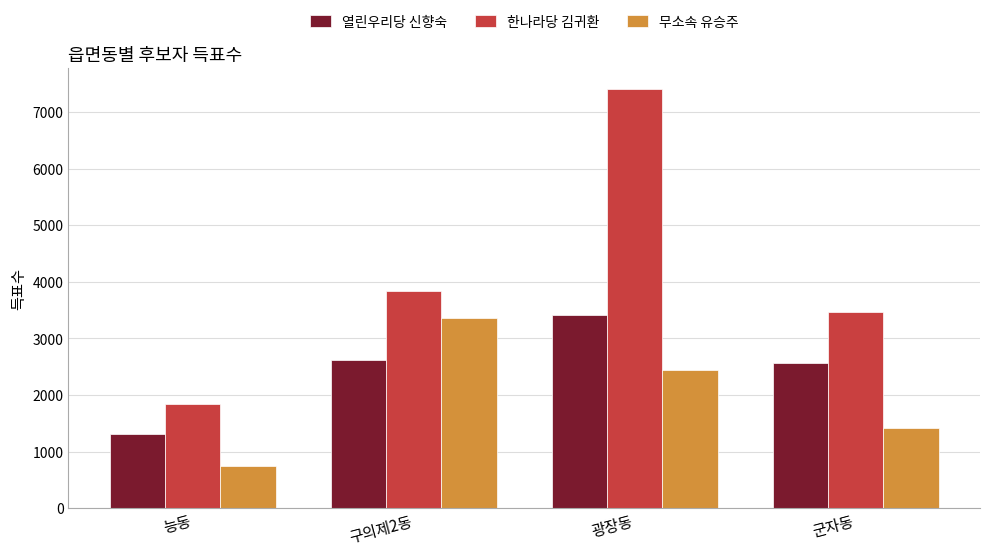

Count the number of data series in this chart.

3